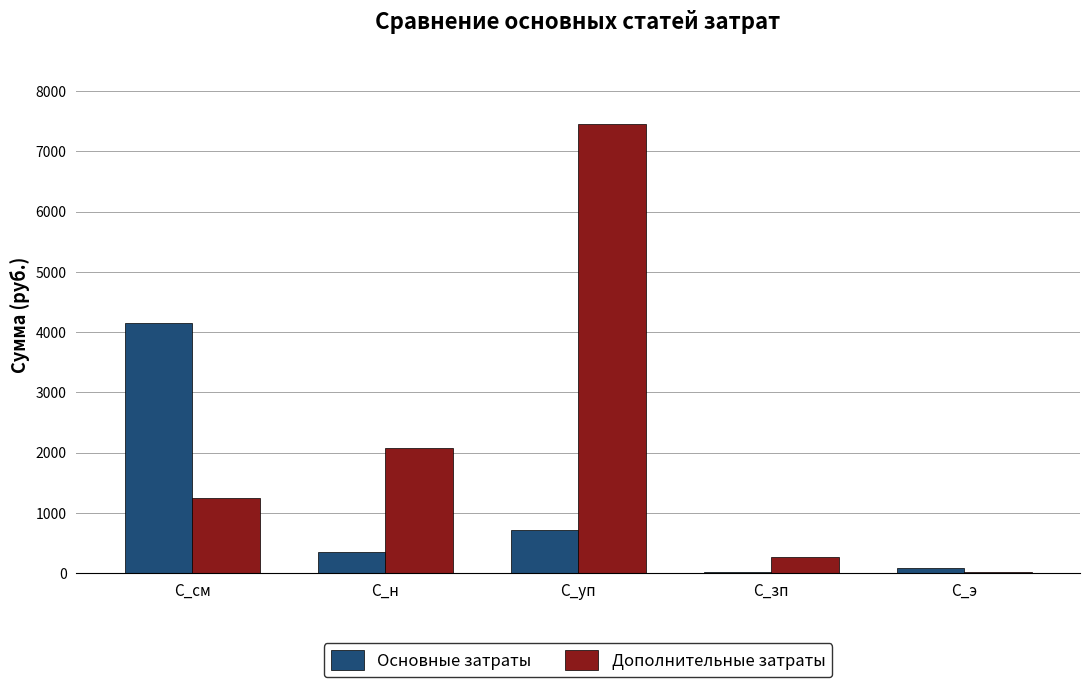

What is the greatest value displayed?

7455.0